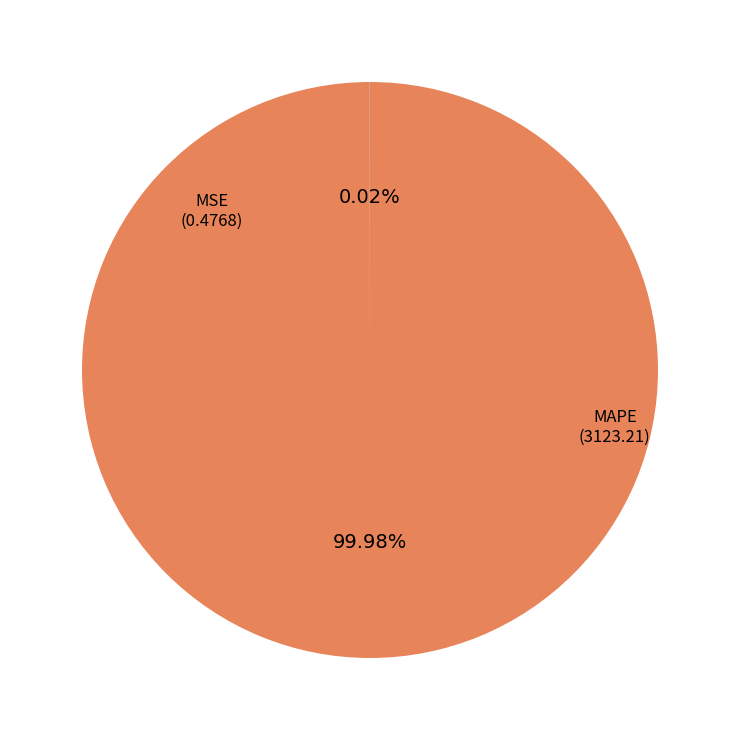

To the nearest percent, what is the average slice percentage?

50%